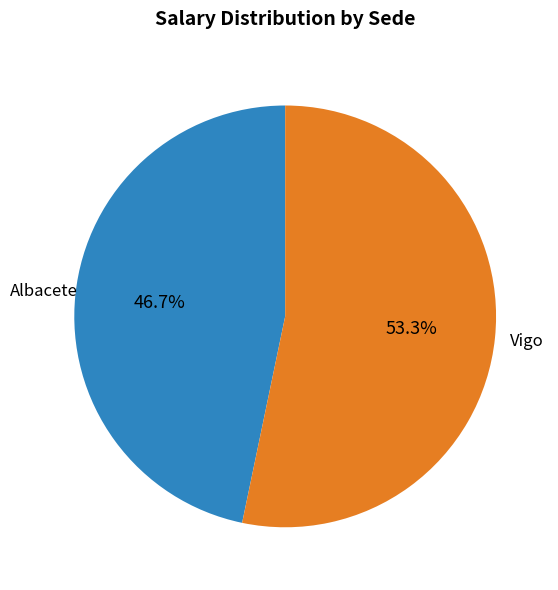

Does any single category account for the majority?

Yes